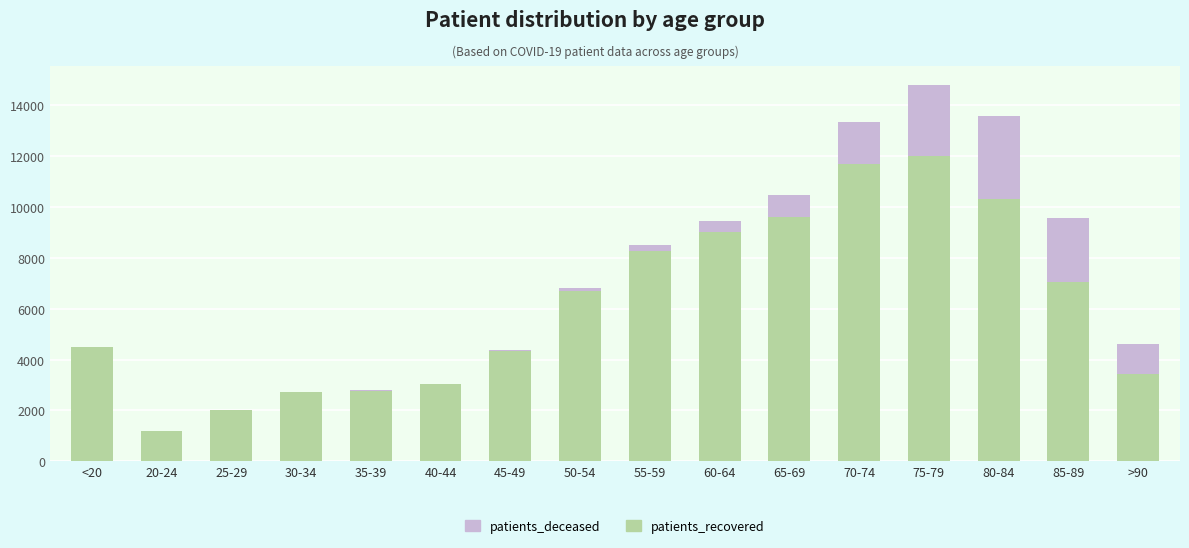

How many distinct data groups are displayed?

2